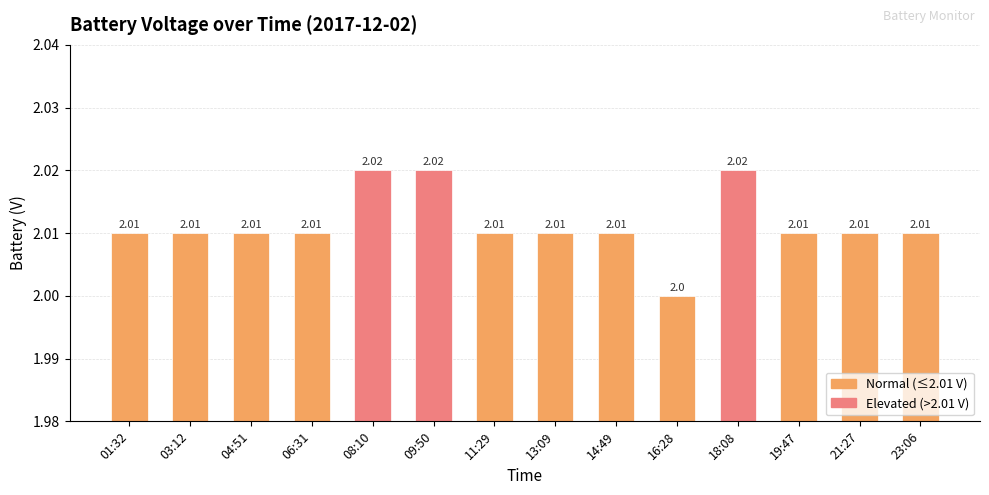

What position from the left is 01:32?

1